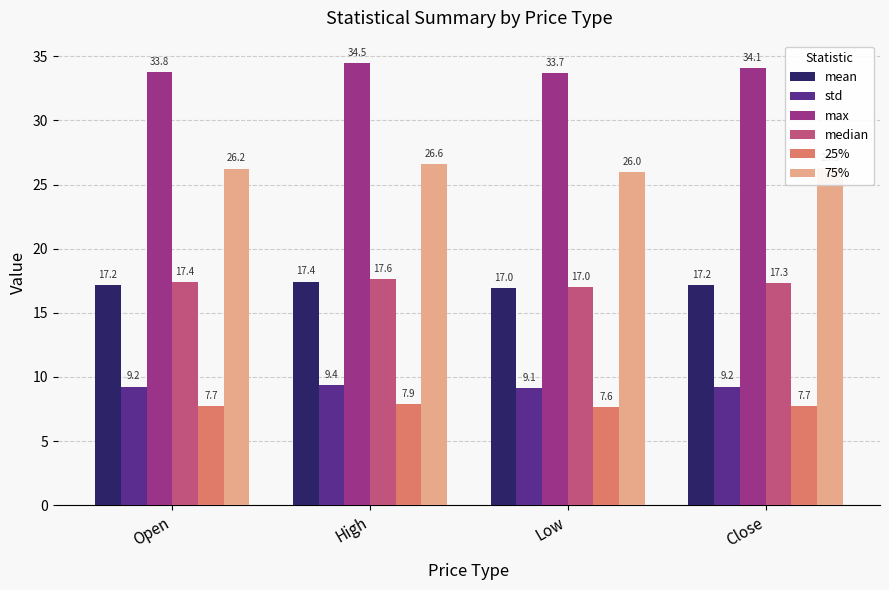

Reading left to right, extract all data points from this chart.

mean: 17.2	17.4	17.0	17.2
std: 9.2	9.4	9.1	9.2
max: 33.8	34.5	33.7	34.1
median: 17.4	17.6	17.0	17.3
25%: 7.7	7.9	7.6	7.7
75%: 26.2	26.6	26.0	26.3